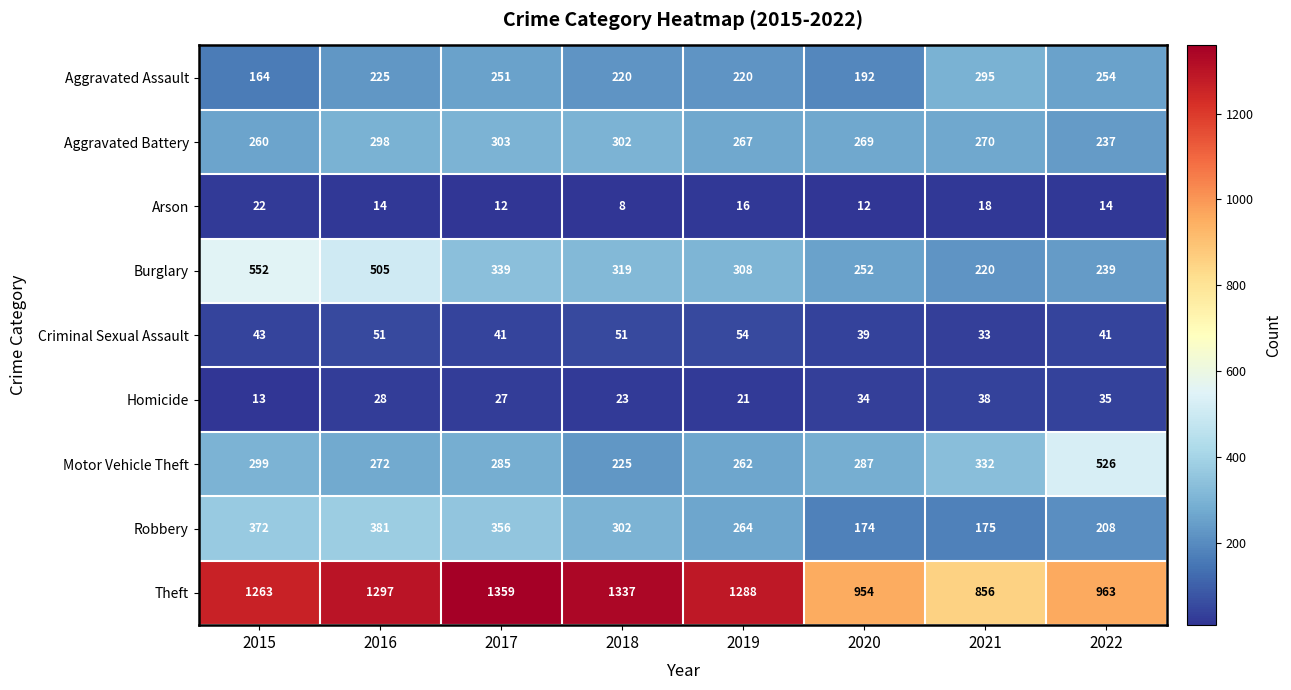

What is the sum of all Arson values?

116